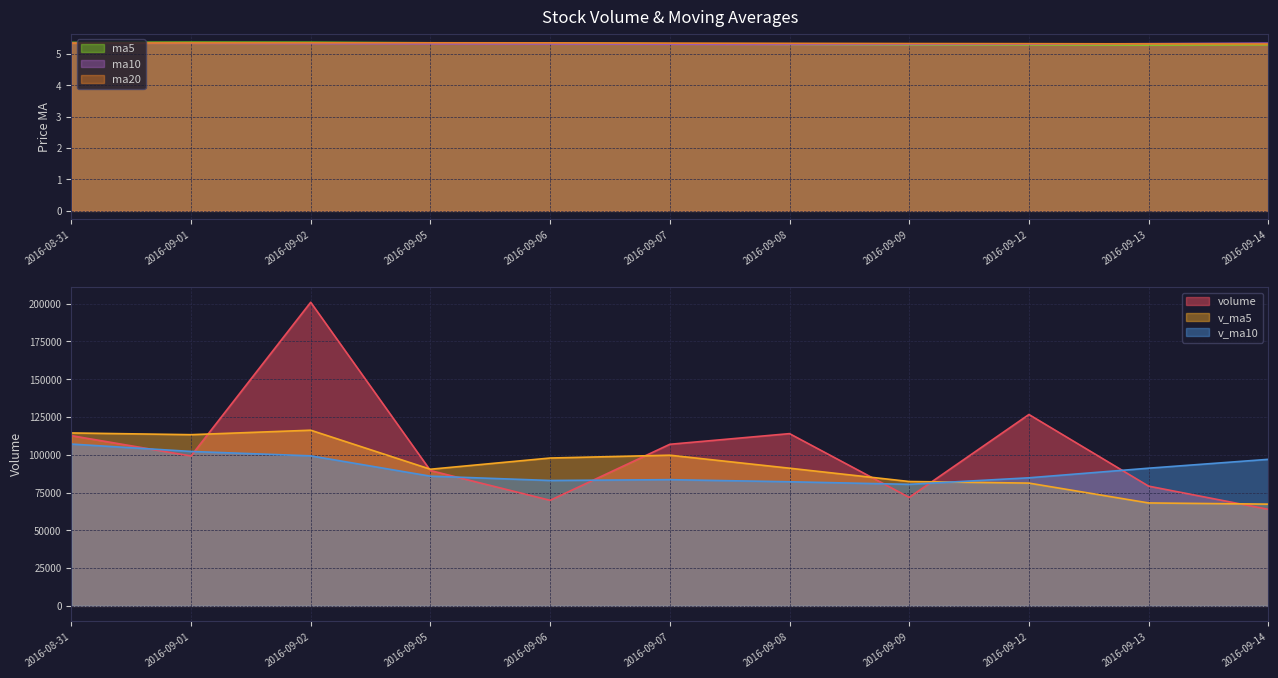

Reading right to left, list all the values displayed in this chart.

volume: 63876.2	79220.1	126626.1	71780.4	113977.5	106921.1	69838.9	89543.4	200893.0	99186.1	112641.0
ma5: 5.3	5.3	5.3	5.3	5.3	5.3	5.3	5.4	5.4	5.4	5.4
ma10: 5.3	5.3	5.3	5.3	5.3	5.3	5.3	5.3	5.3	5.3	5.3
ma20: 5.3	5.3	5.3	5.3	5.3	5.3	5.4	5.4	5.4	5.3	5.3
v_ma5: 67314.6	68101.3	81231.1	82294.4	91096.1	99705.0	97828.8	90412.2	116234.8	113276.5	114420.5
v_ma10: 96967.5	91104.5	84750.4	80419.0	82123.7	83509.8	82965.1	85821.7	99264.6	102186.3	107062.8